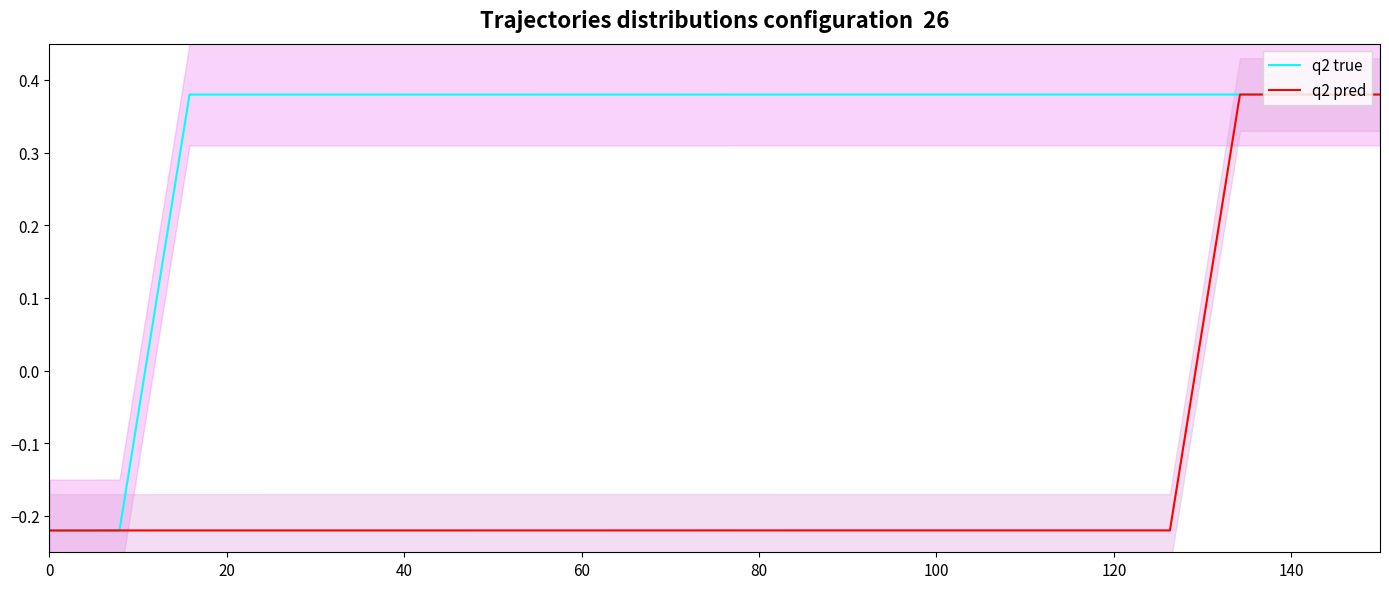

What is the difference between the second highest and minimum values in the q2 true series?

0.6